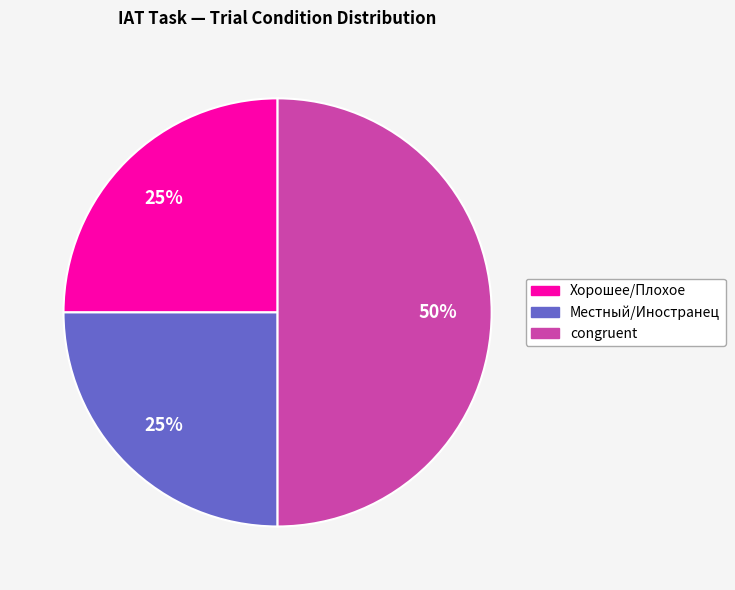

To the nearest percent, what is the average slice percentage?

33%